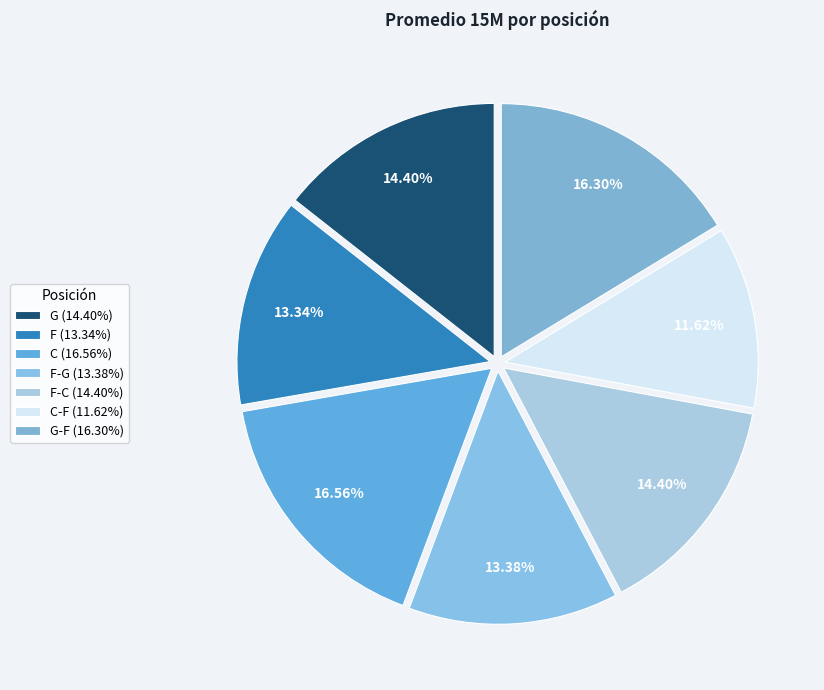

How many segments does this pie chart have?

7